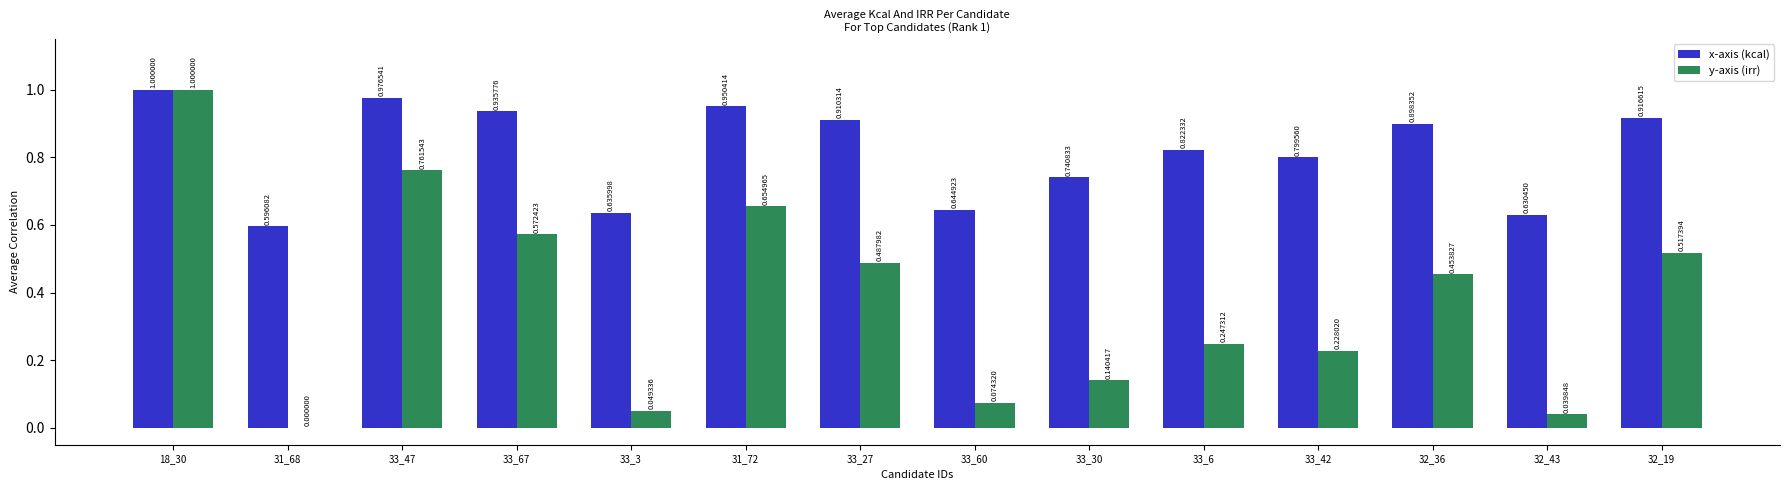

What is the total value across all series at 18_30?

2.0